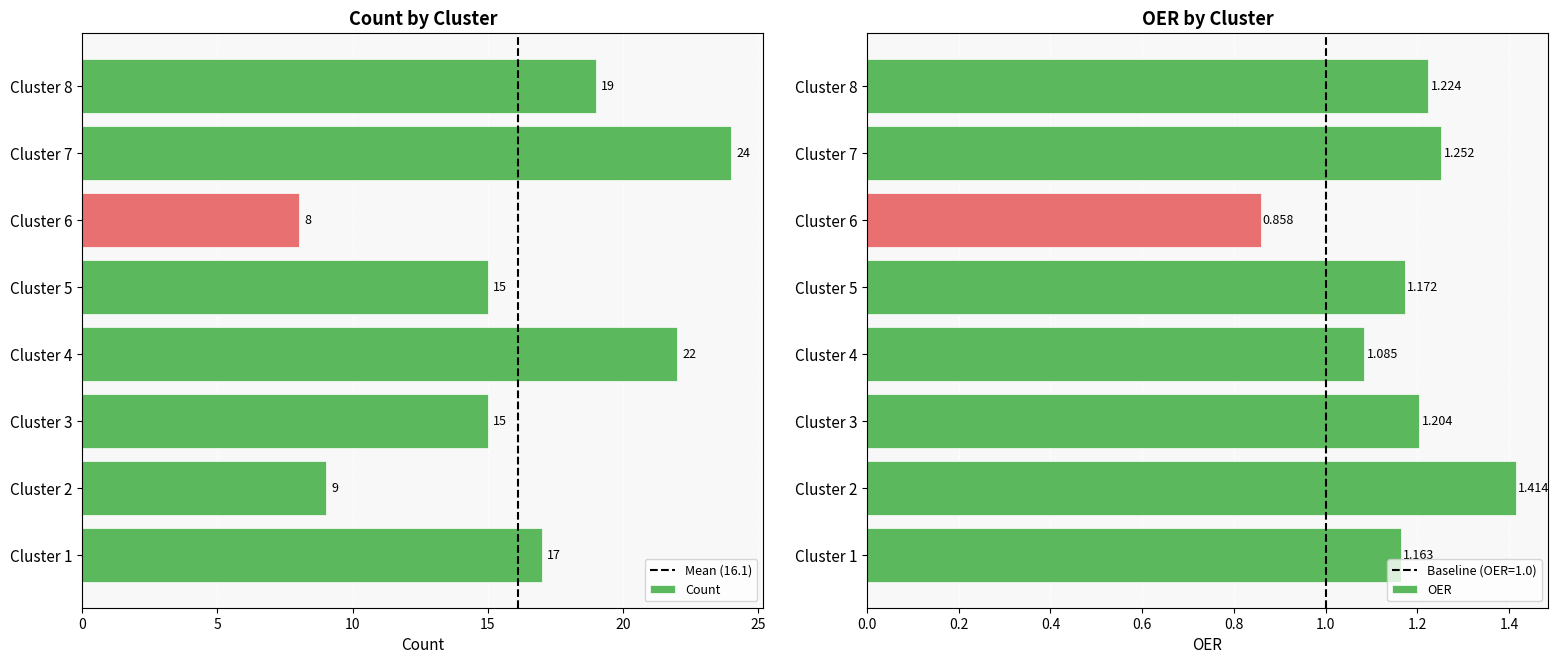

At which category is the sum across all series the highest?

Cluster 7